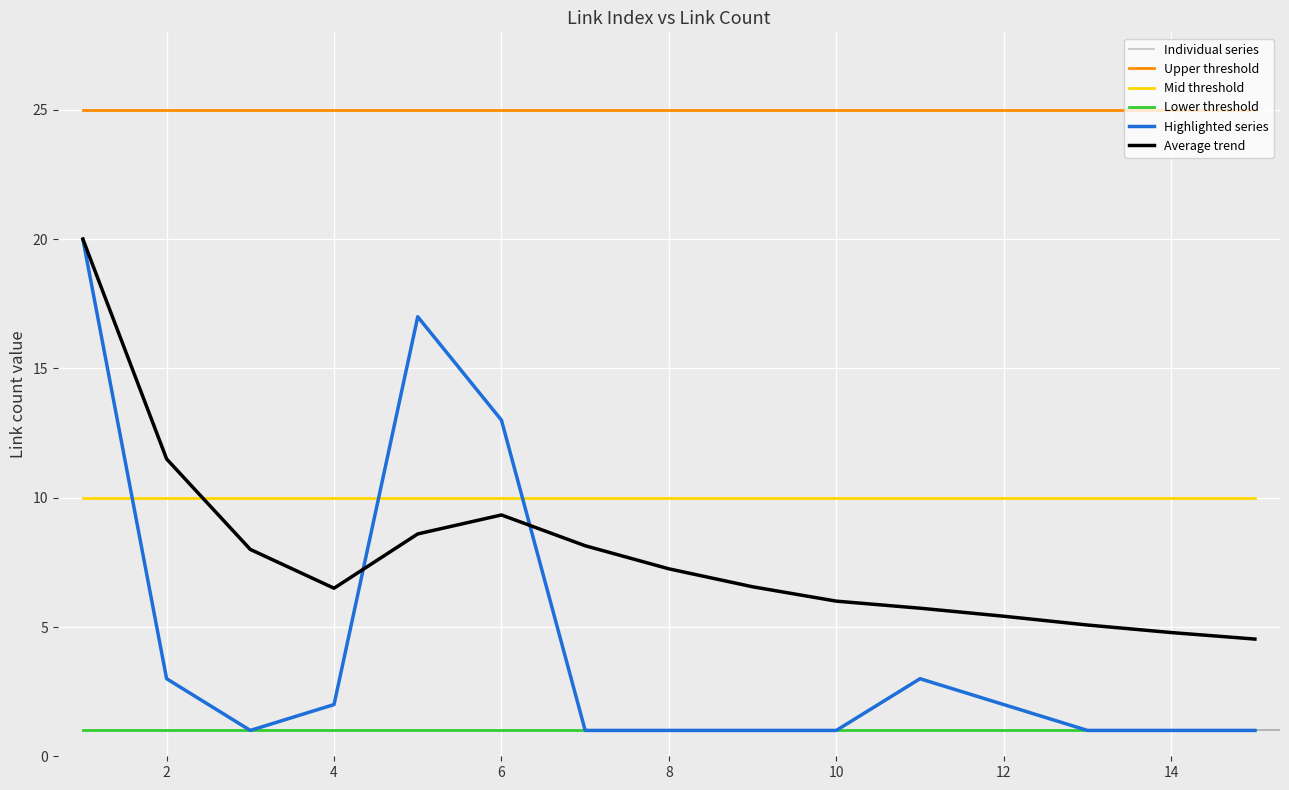

Does the chart display data point markers on the line(s)?

No